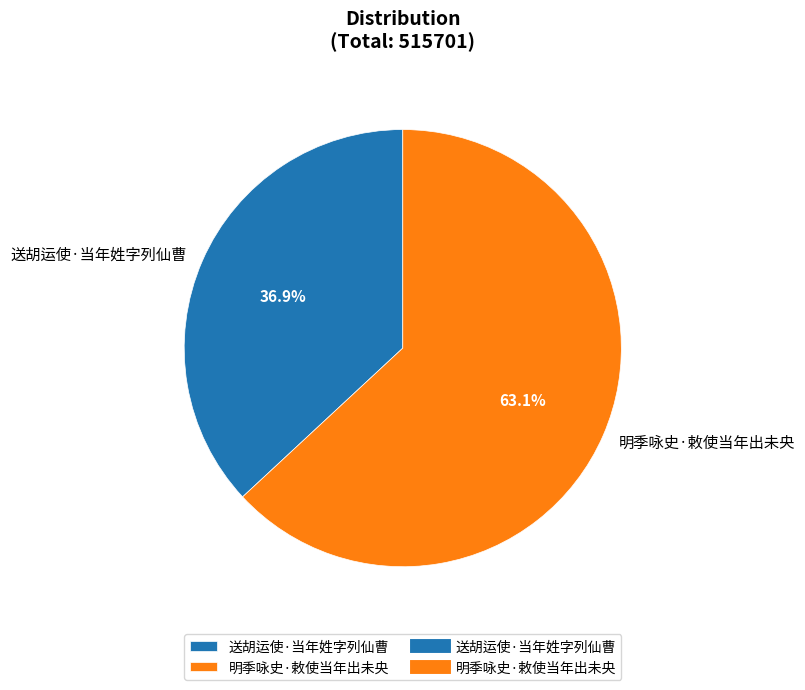

How many segments does this pie chart have?

2